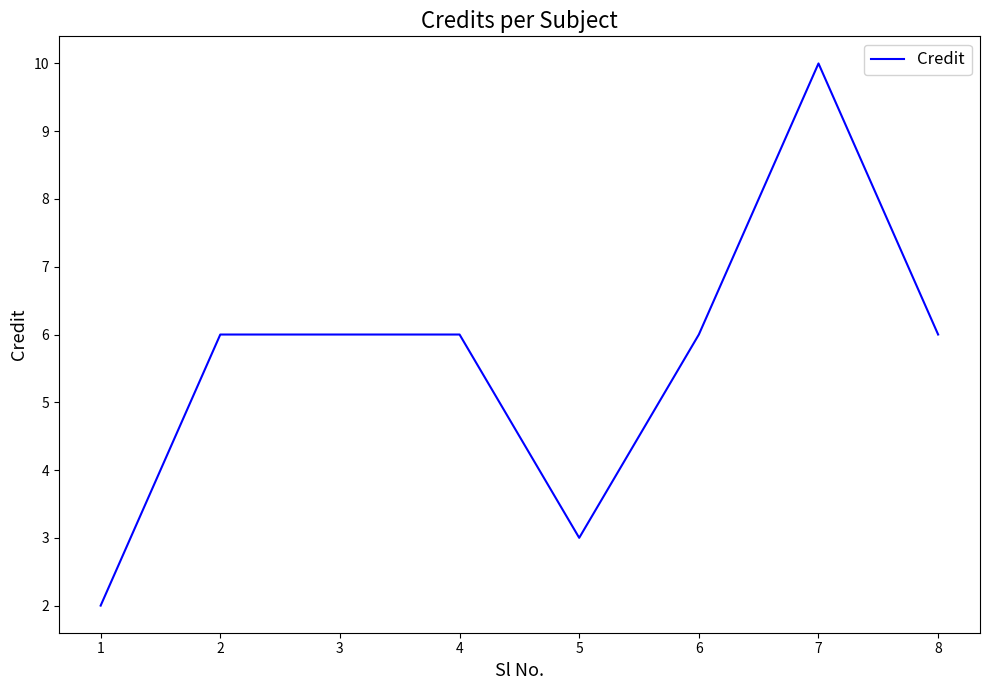

Does the chart display data point markers on the line(s)?

No